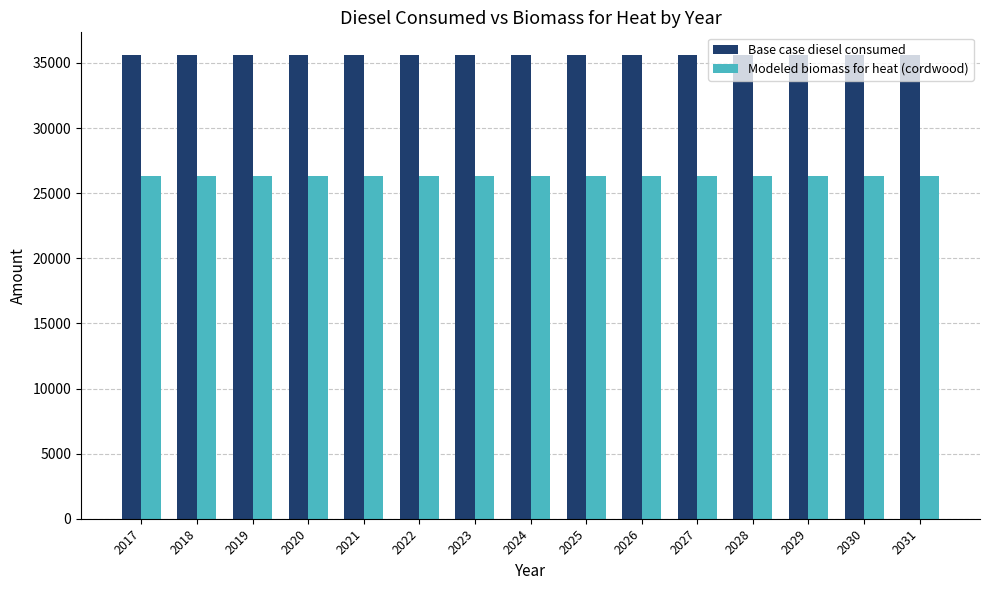

Is the value of Base case diesel consumed at 2028 greater than the value of Modeled biomass for heat (cordwood) at 2028?

Yes